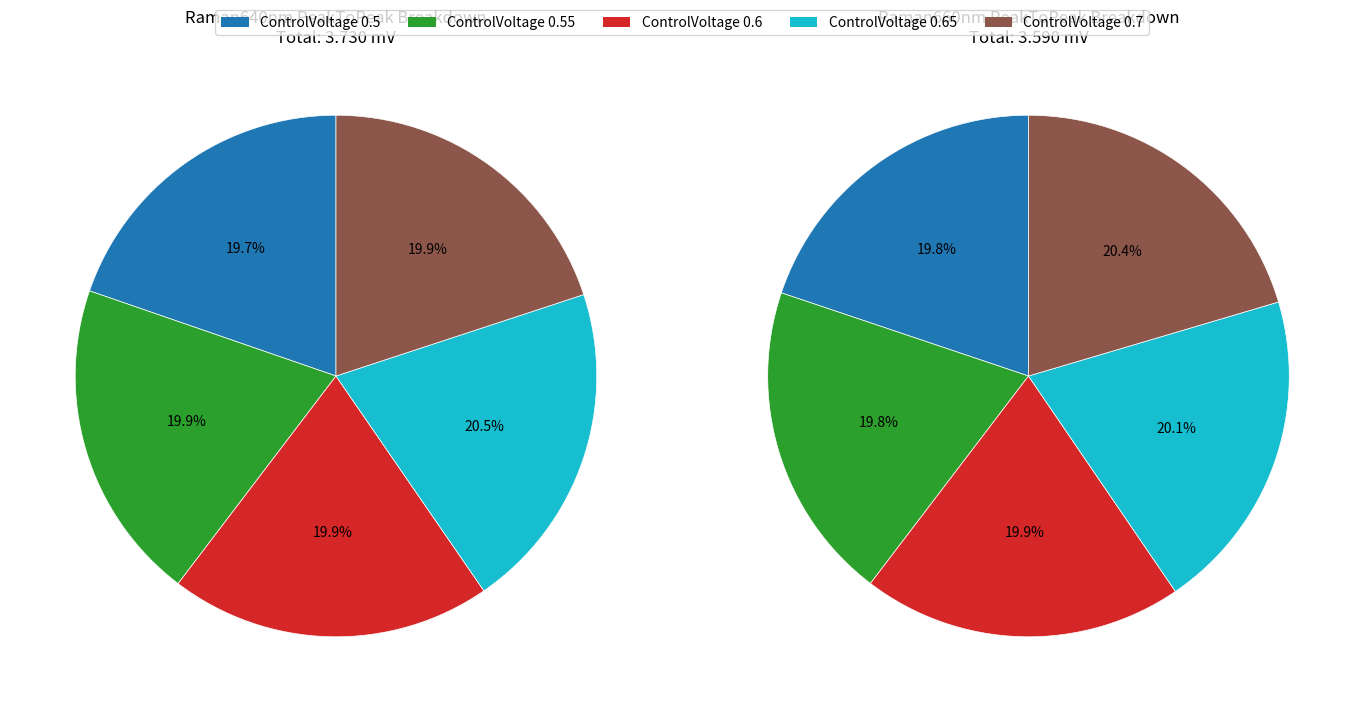

Is it true that 0.55 is 20% of the pie?

True